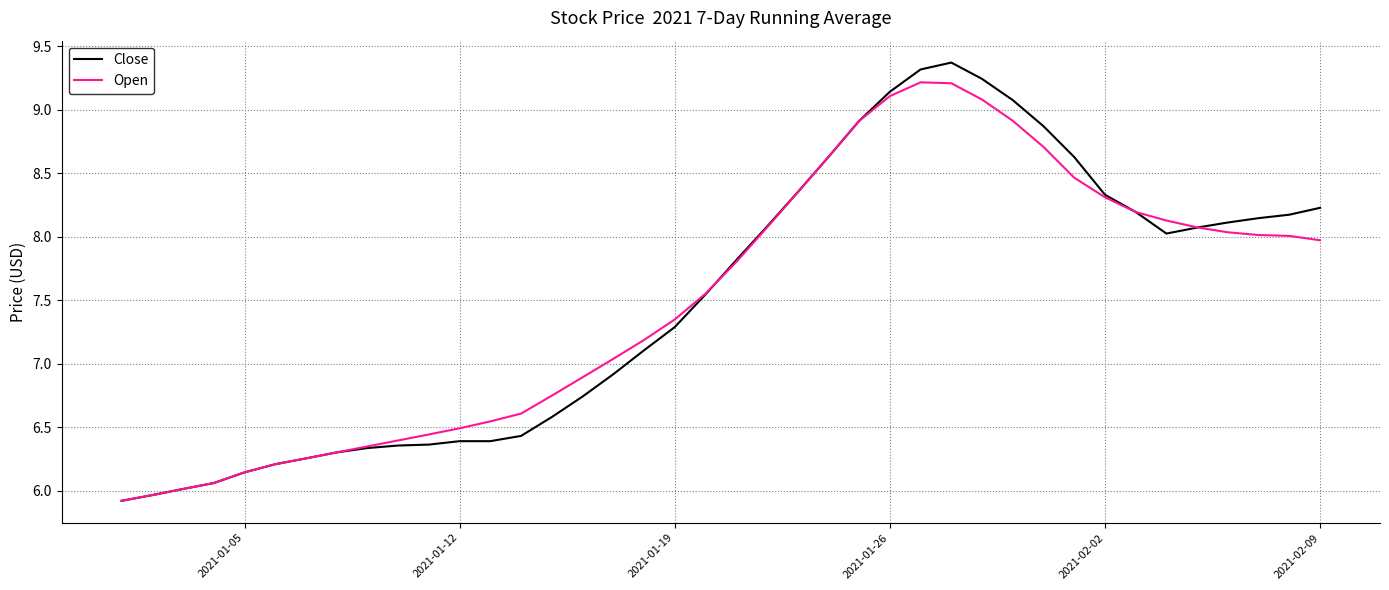

What is the maximum value shown in the chart?

9.4